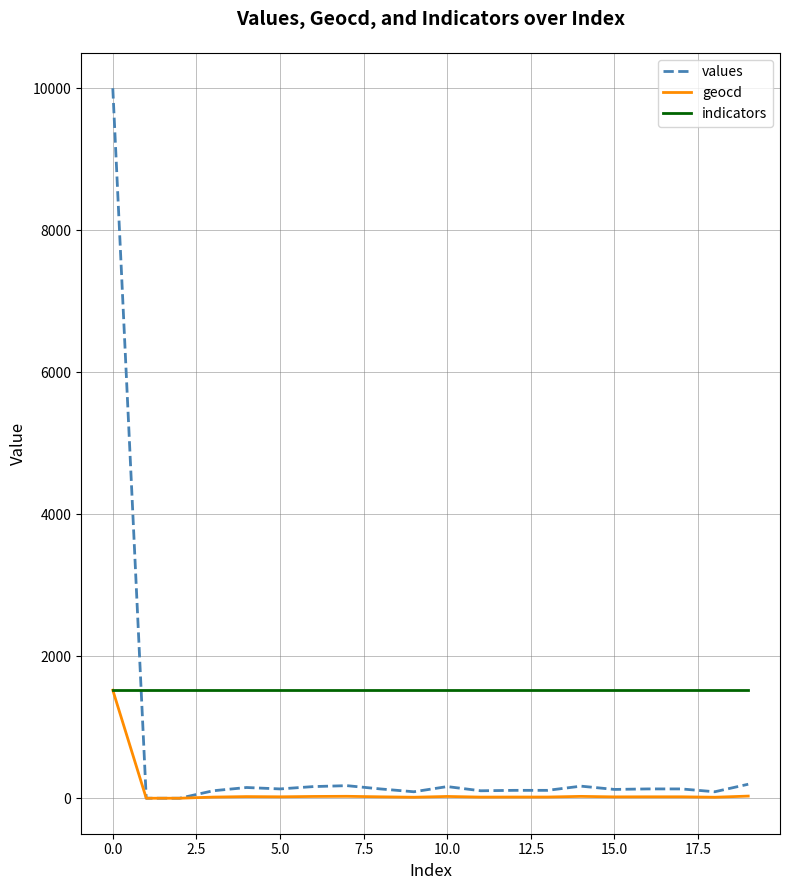

Rank the series by their average value, from highest to lowest.

indicators, values, geocd